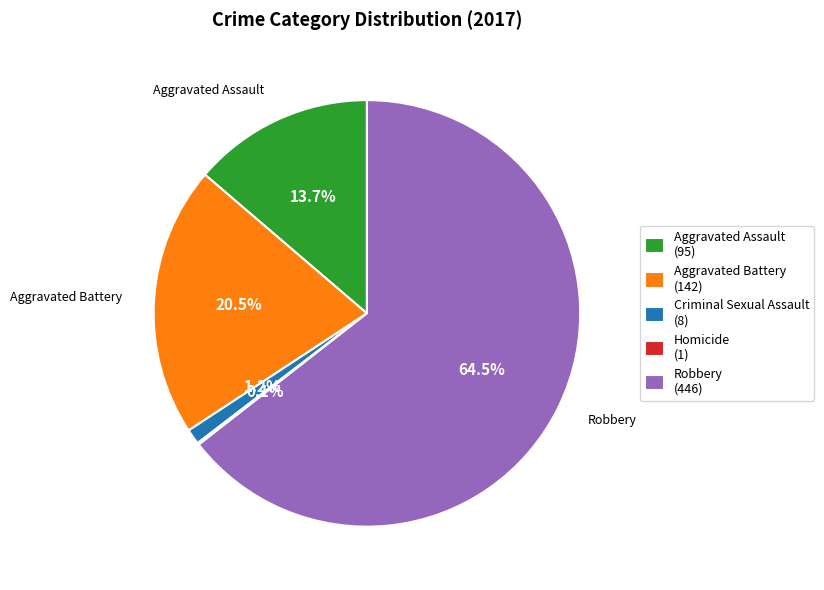

Which slice is the largest?

Robbery